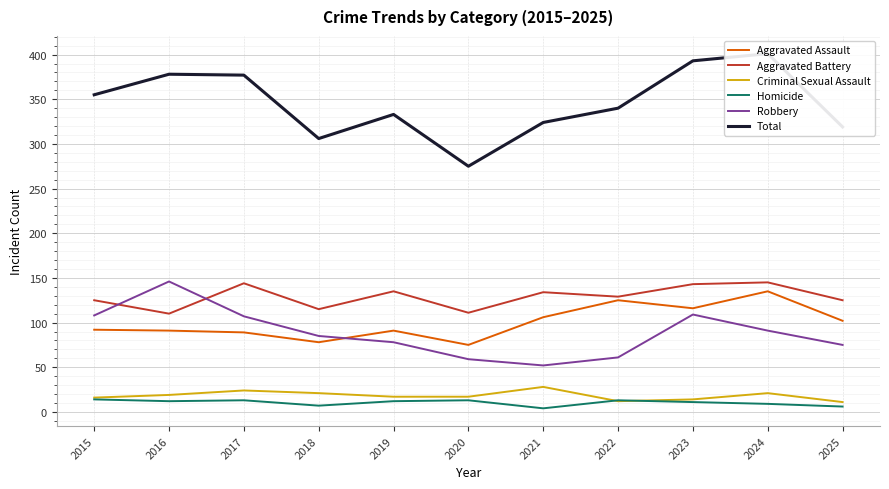

True or false: Aggravated Battery and Homicide intersect in this chart.

False